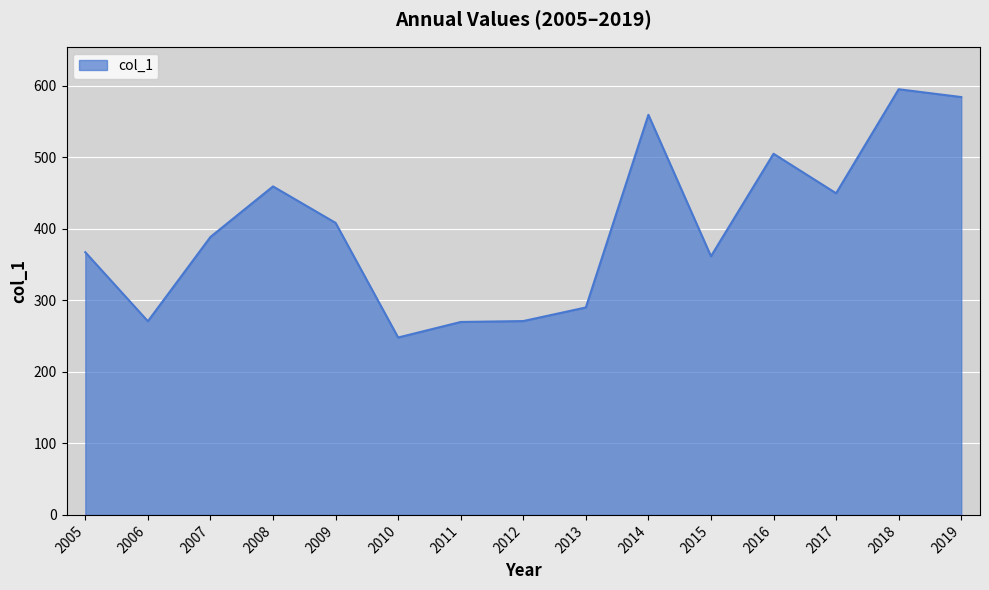

Does the chart display data point markers on the line(s)?

No